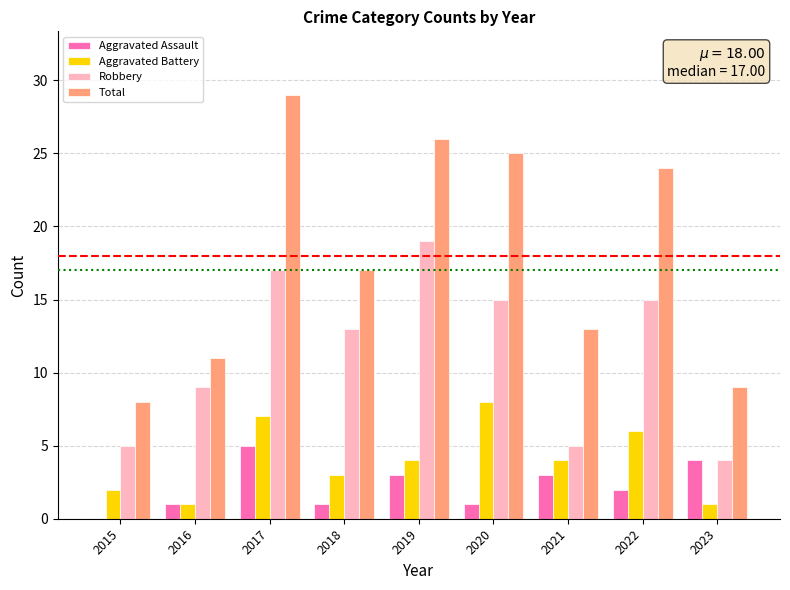

At which category is the sum across all series the highest?

2017